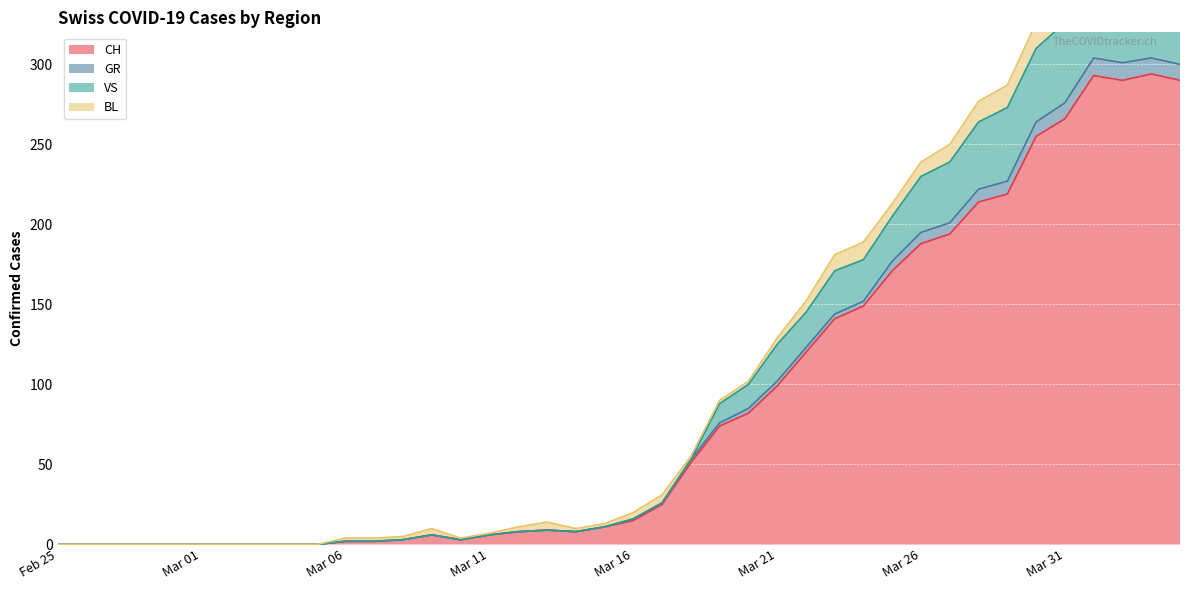

The CH series shows 97 at 2020-03-25. True or false?

False